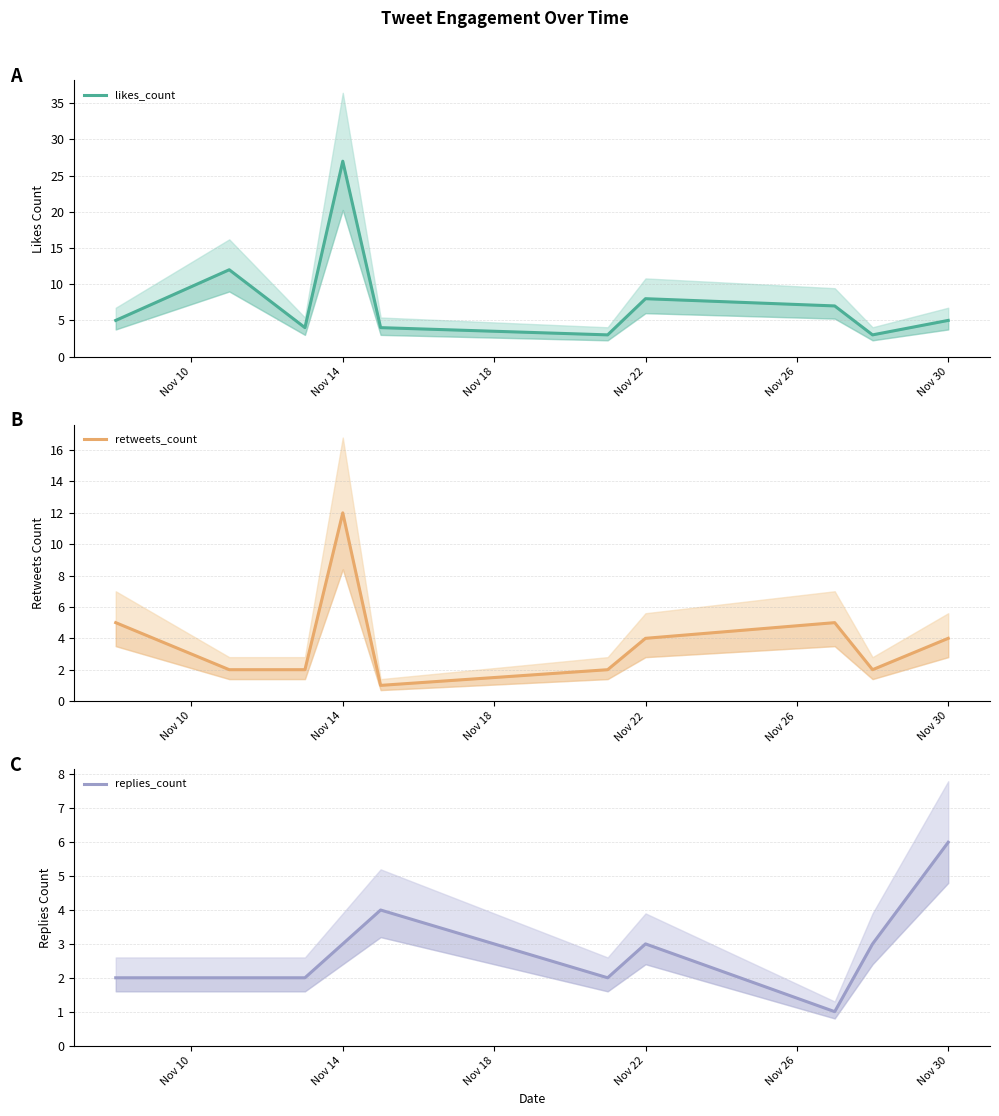

What is the difference between the maximum and minimum values in the replies_count series?

5